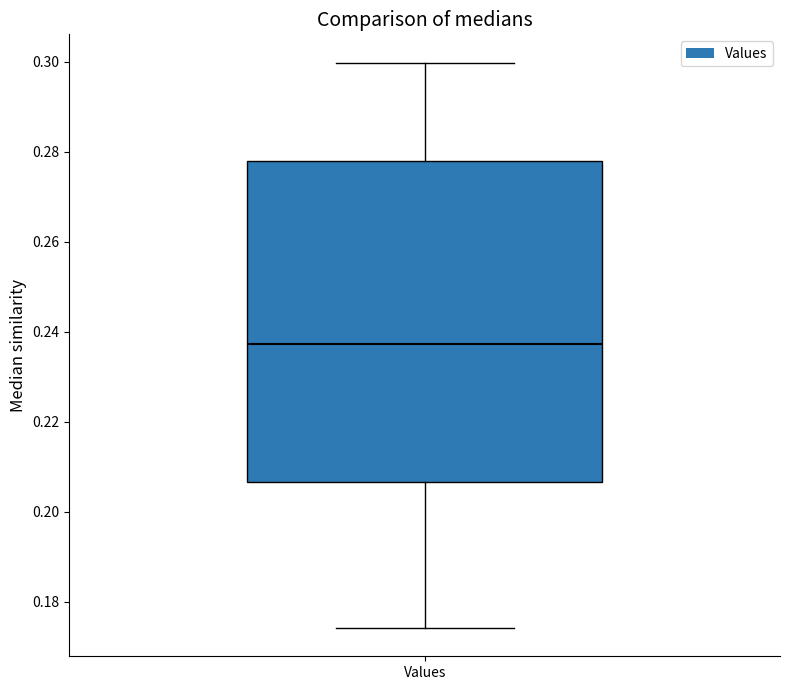

Where does the upper whisker of the box for Values end on the y-axis? The values are not printed on the chart, so give them approximately, as read against the axis.

0.300